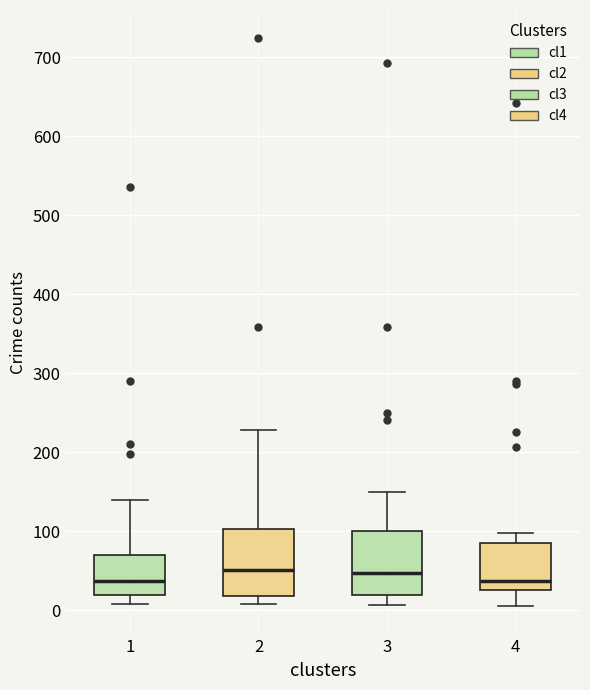

Where does the median line of the box at x = 1 sit on the y-axis? The values are not printed on the chart, so give them approximately, as read against the axis.

40